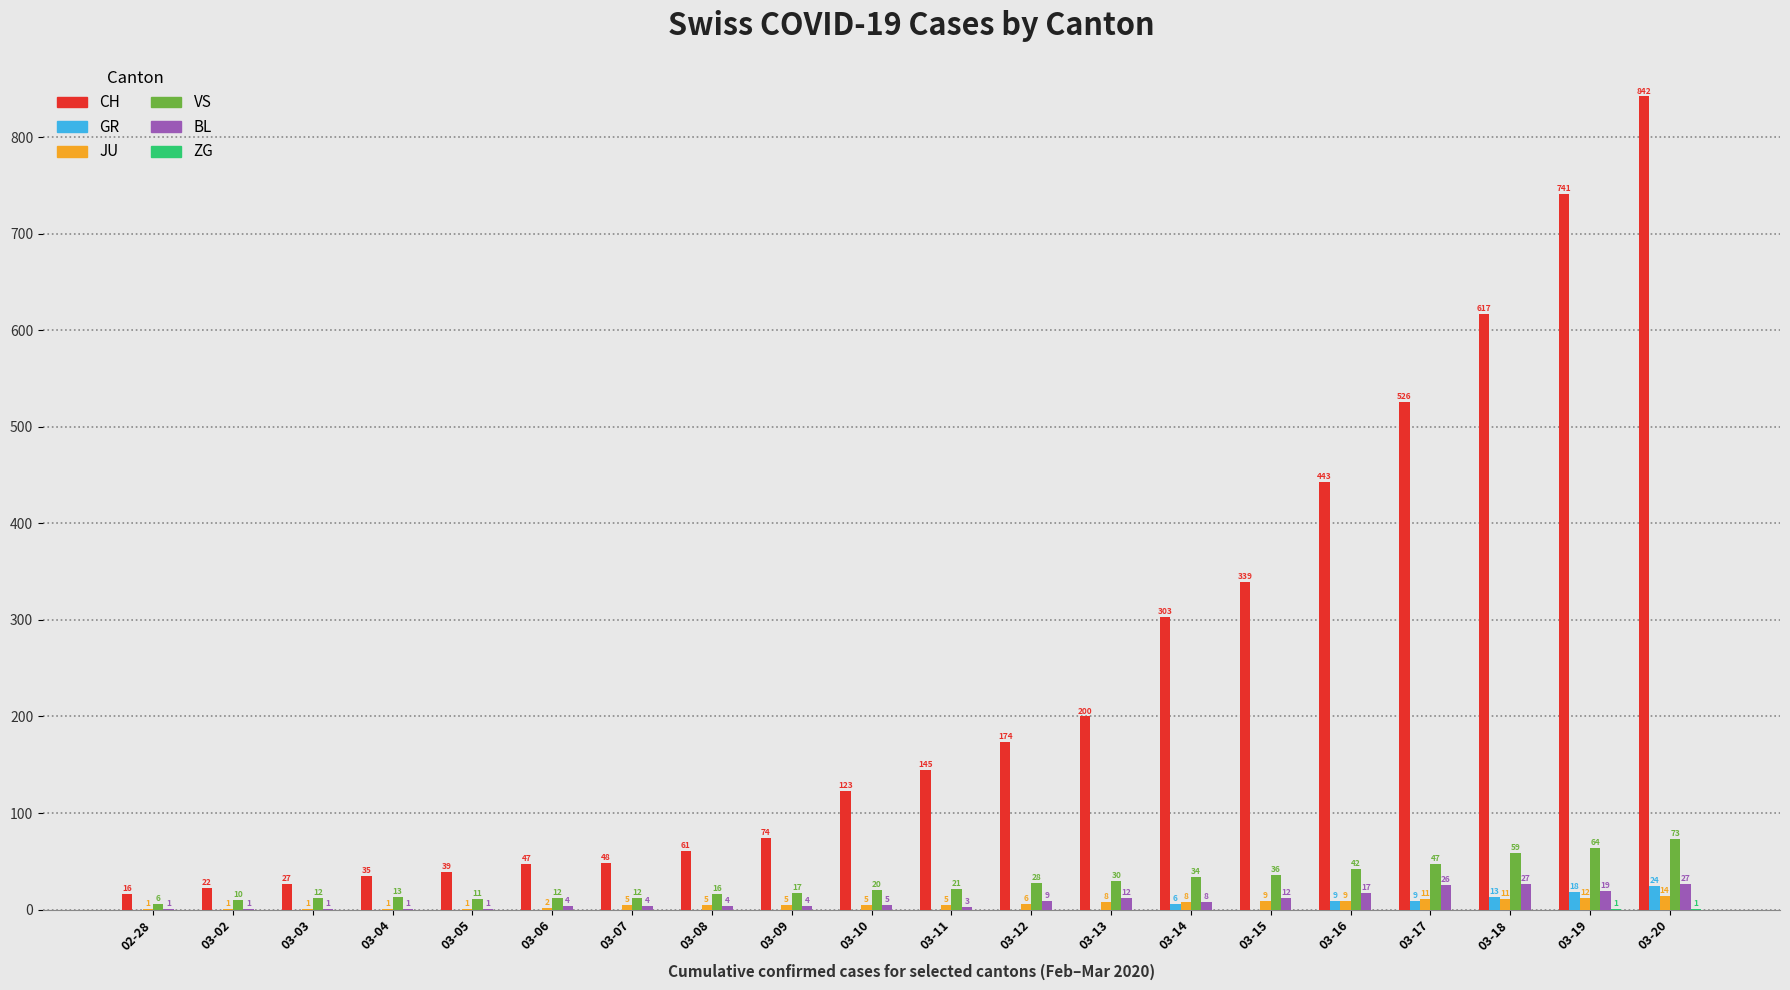

What is the maximum value shown in the chart?

842